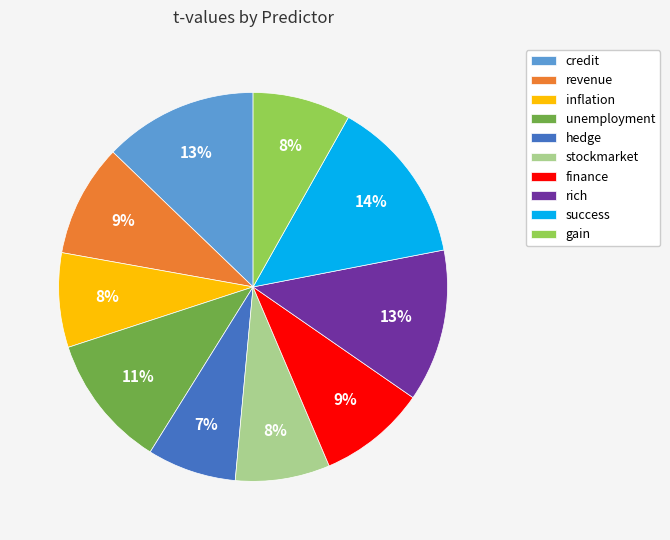

Does inflation account for over 50% of the chart?

No